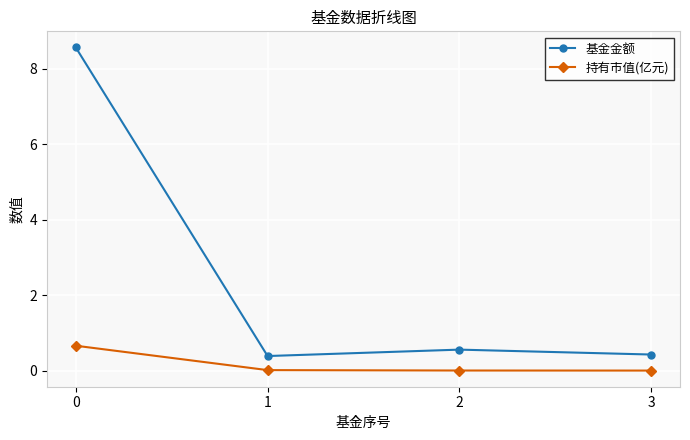

Which series has the widest spread of values?

基金金额